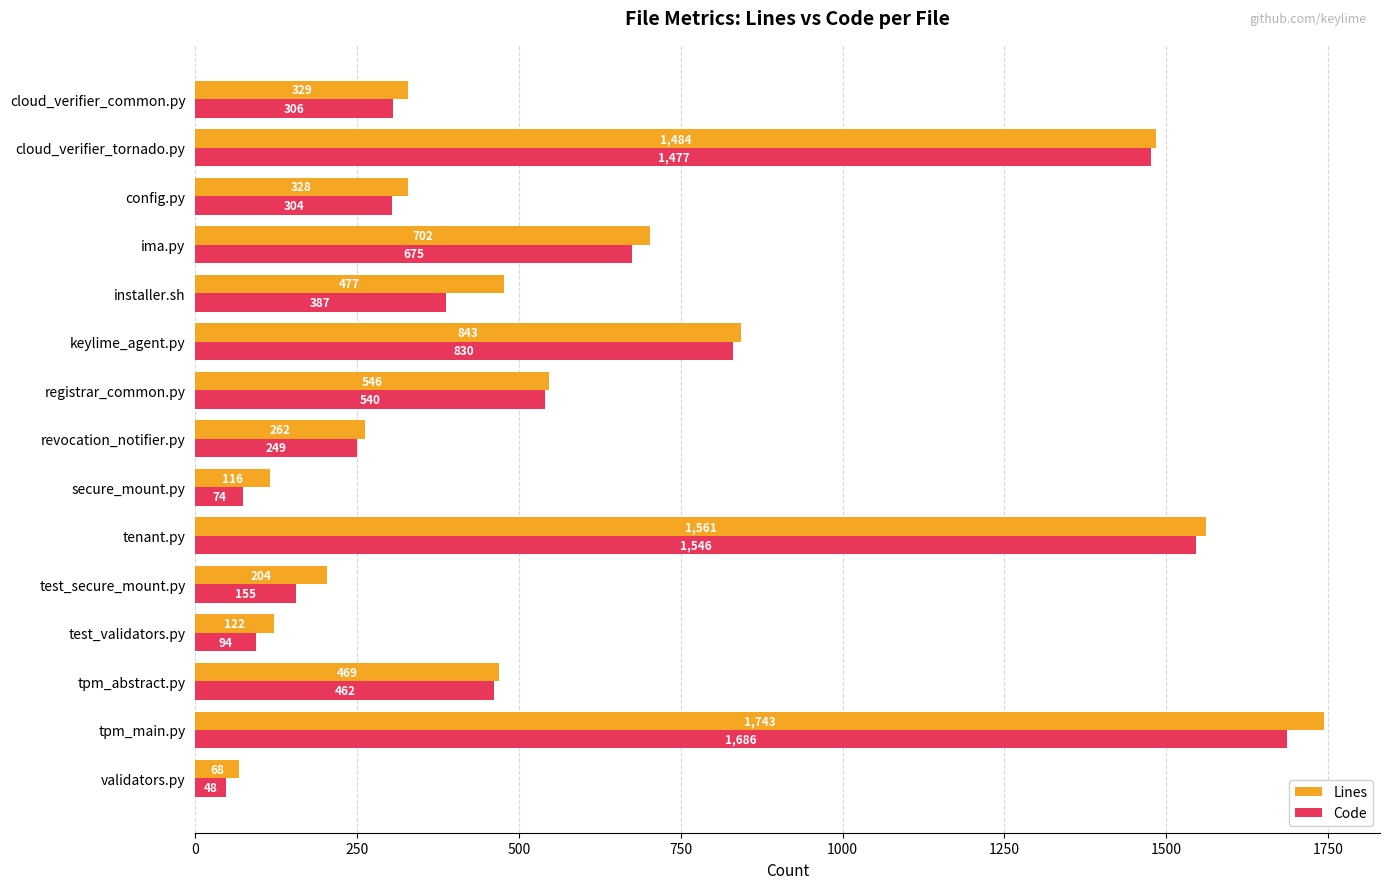

What is the difference between the highest and lowest values at revocation_notifier.py?

13